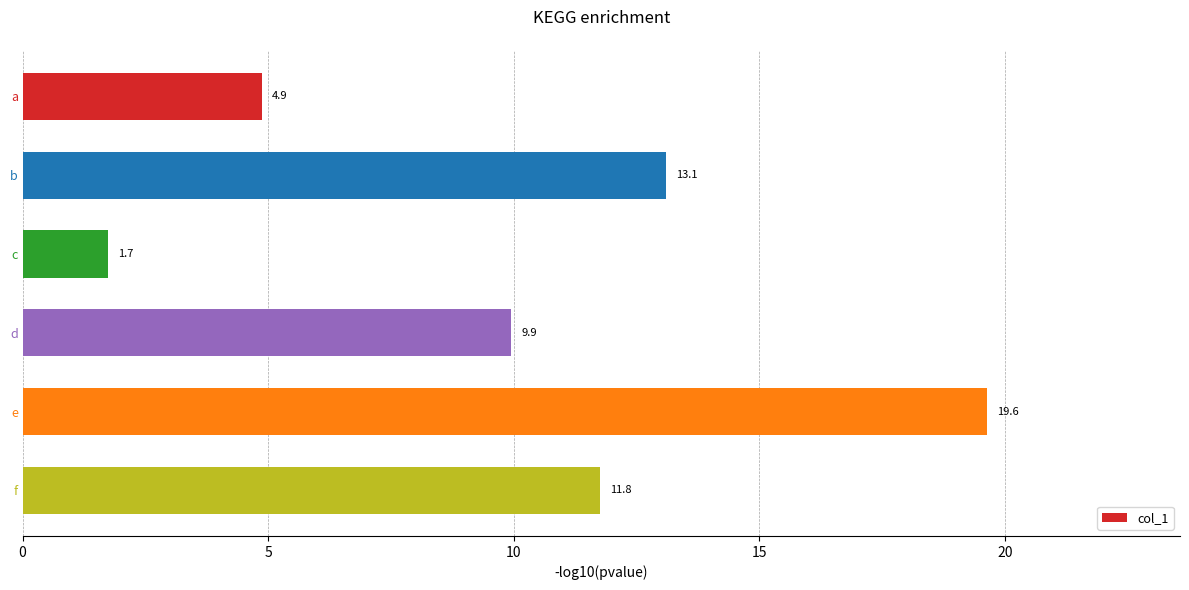

Rank the categories by value from highest to lowest.

e, b, f, d, a, c